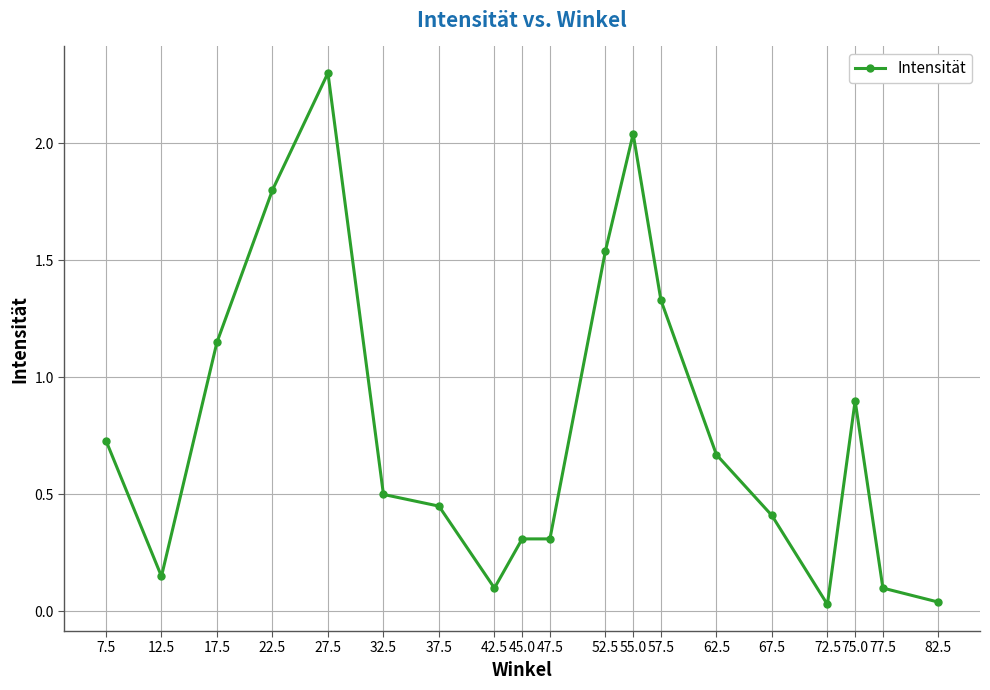

What is the change in value from 52.5 to 27.5?

+0.8